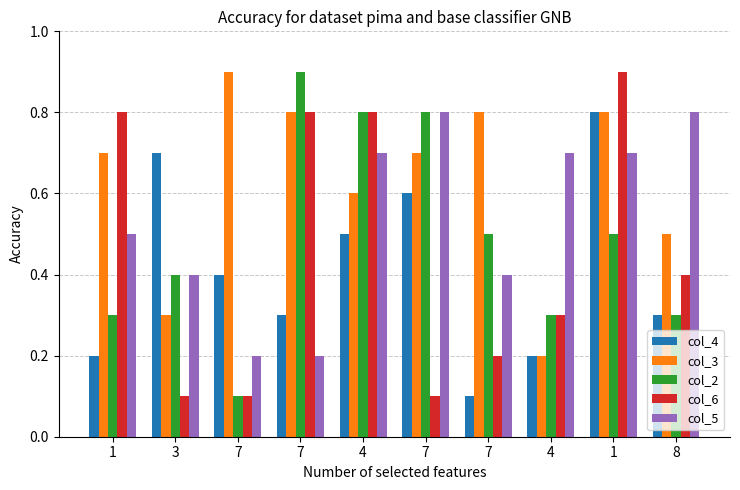

The value of col_5 at 4 is 0.7. True or false?

True